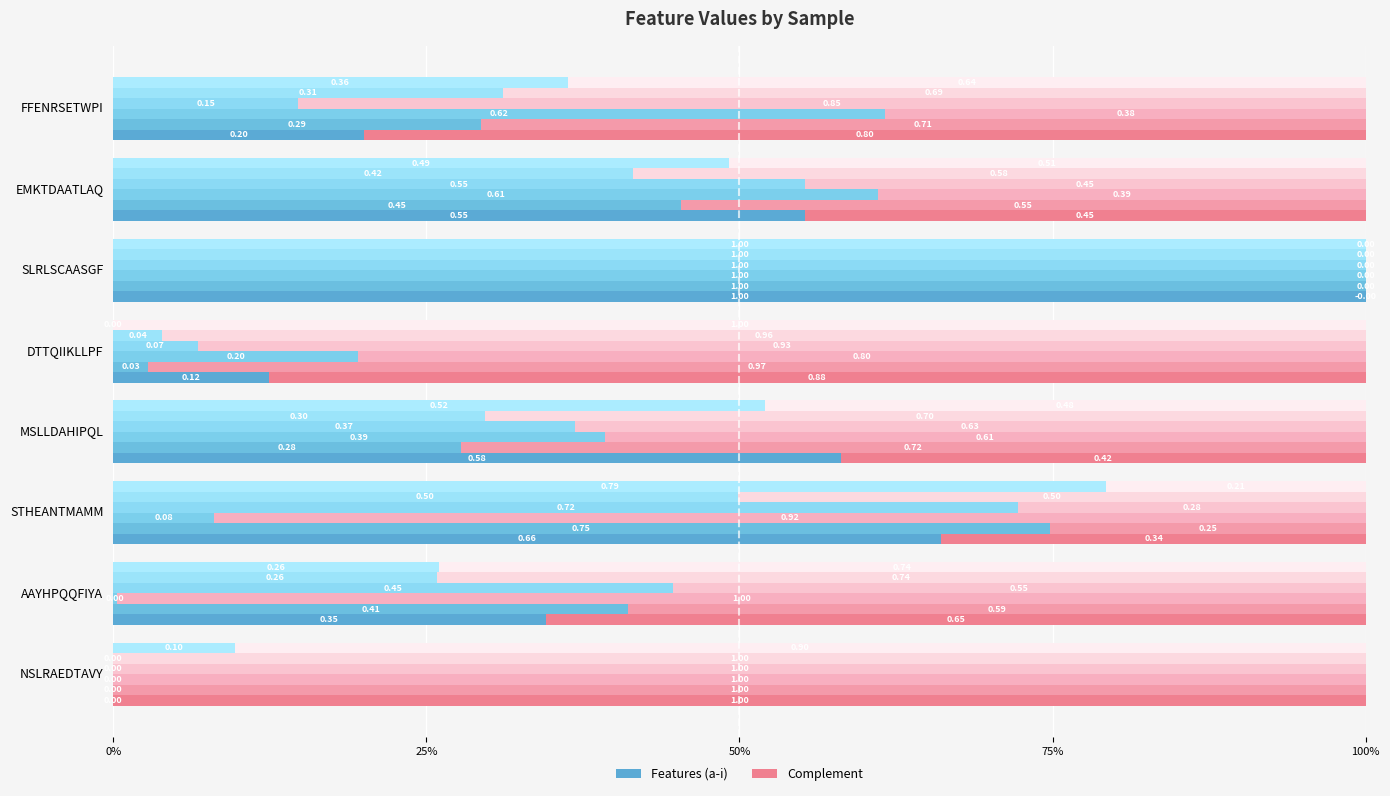

Reading left to right, transcribe all the data shown in this chart.

a: NSLRAEDTAVY=0.0	AAYHPQQFIYA=0.3	STHEANTMAMM=0.7	MSLLDAHIPQL=0.6	DTTQIIKLLPF=0.1	SLRLSCAASGF=1.0	EMKTDAATLAQ=0.6	FFENRSETWPI=0.2
b: NSLRAEDTAVY=0.0	AAYHPQQFIYA=0.4	STHEANTMAMM=0.7	MSLLDAHIPQL=0.3	DTTQIIKLLPF=0.0	SLRLSCAASGF=1.0	EMKTDAATLAQ=0.5	FFENRSETWPI=0.3
c: NSLRAEDTAVY=0.0	AAYHPQQFIYA=0.0	STHEANTMAMM=0.1	MSLLDAHIPQL=0.4	DTTQIIKLLPF=0.2	SLRLSCAASGF=1.0	EMKTDAATLAQ=0.6	FFENRSETWPI=0.6
e: NSLRAEDTAVY=0.0	AAYHPQQFIYA=0.4	STHEANTMAMM=0.7	MSLLDAHIPQL=0.4	DTTQIIKLLPF=0.1	SLRLSCAASGF=1.0	EMKTDAATLAQ=0.6	FFENRSETWPI=0.1
h: NSLRAEDTAVY=0.0	AAYHPQQFIYA=0.3	STHEANTMAMM=0.5	MSLLDAHIPQL=0.3	DTTQIIKLLPF=0.0	SLRLSCAASGF=1.0	EMKTDAATLAQ=0.4	FFENRSETWPI=0.3
i: NSLRAEDTAVY=0.1	AAYHPQQFIYA=0.3	STHEANTMAMM=0.8	MSLLDAHIPQL=0.5	DTTQIIKLLPF=0.0	SLRLSCAASGF=1.0	EMKTDAATLAQ=0.5	FFENRSETWPI=0.4